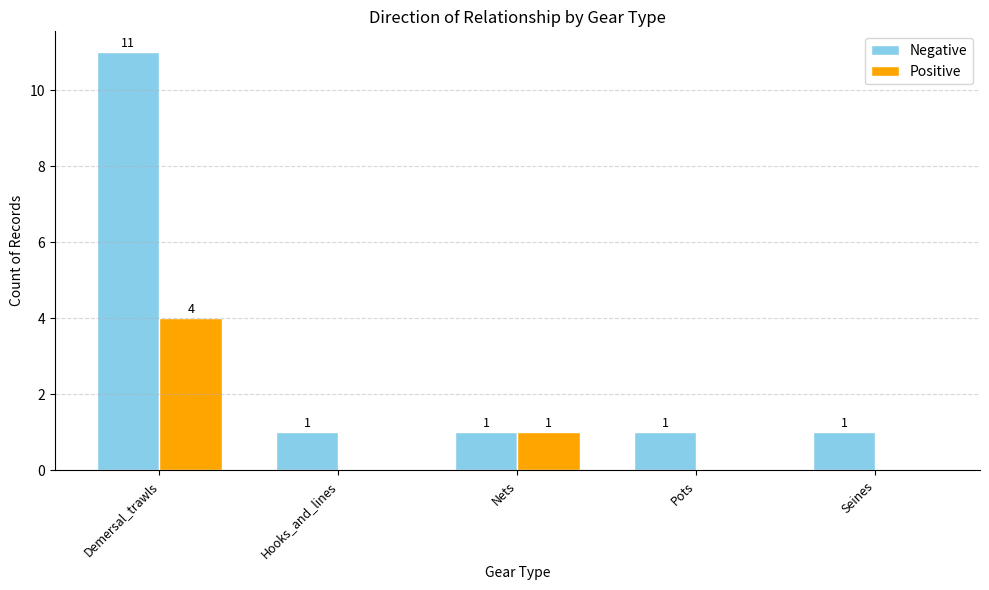

Where is Positive nearest to the value 2?

Nets